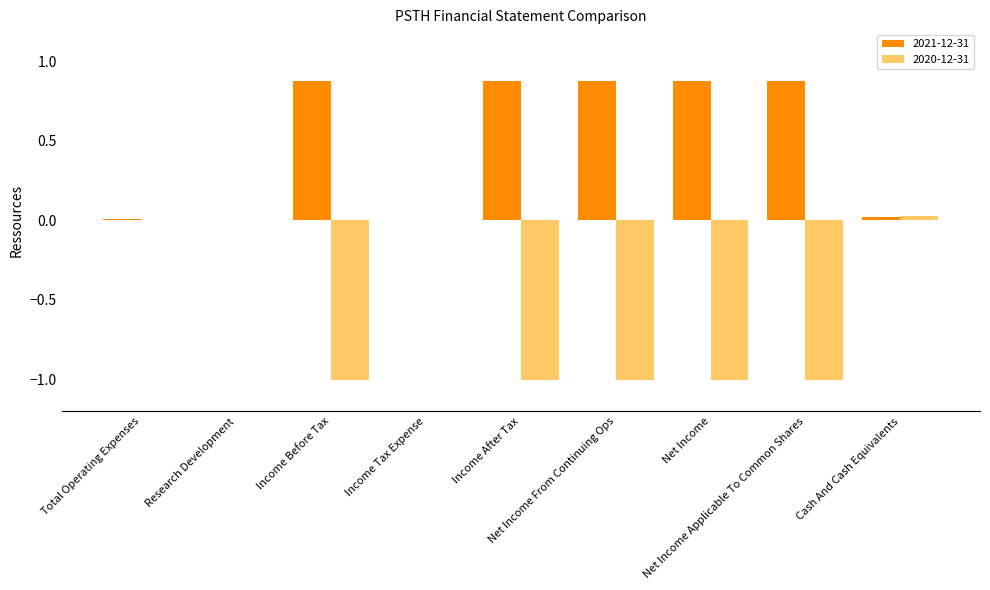

How many data points does each series have?

9